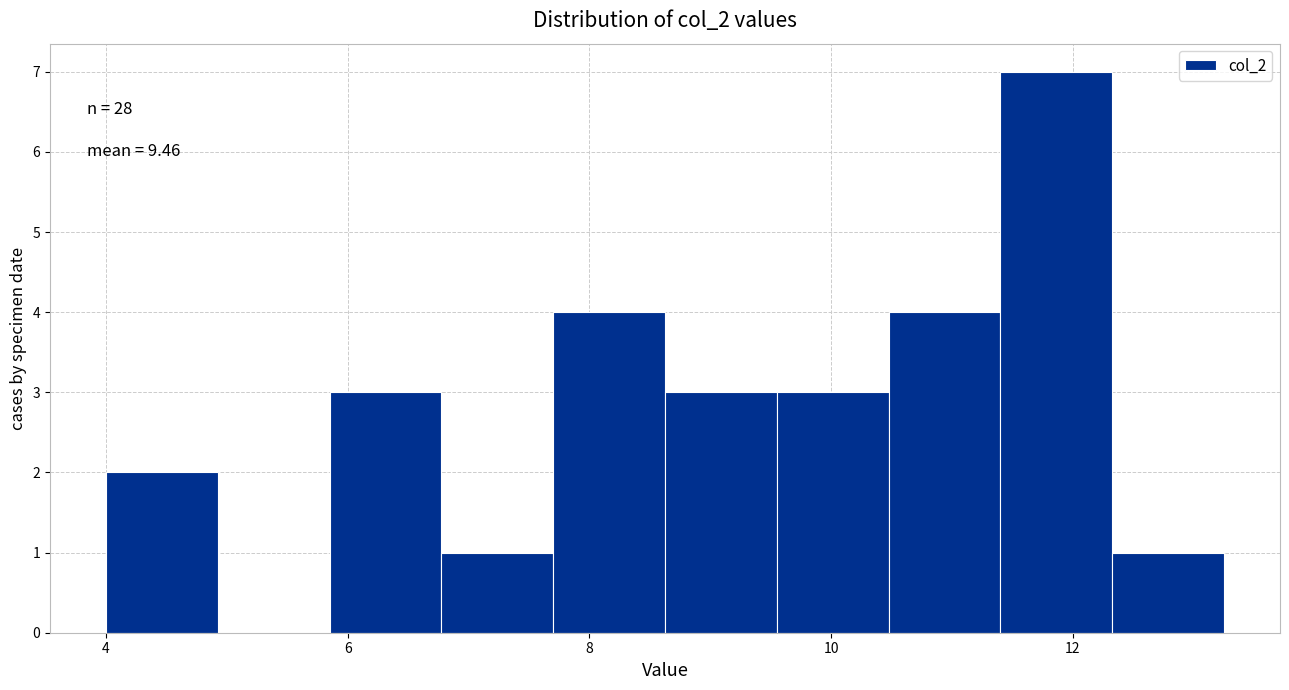

Over which range of the x-axis is the bar tallest?

11.4 to 12.4